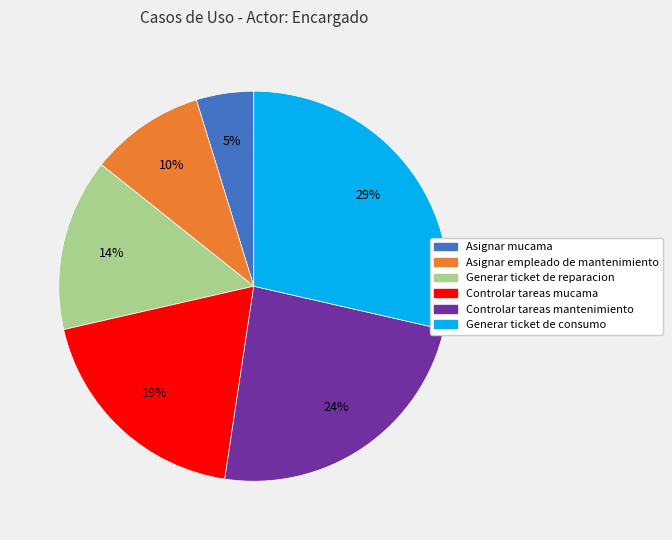

To the nearest percent, what is the difference between the Controlar tareas mantenimiento and Asignar mucama slice percentages?

19%